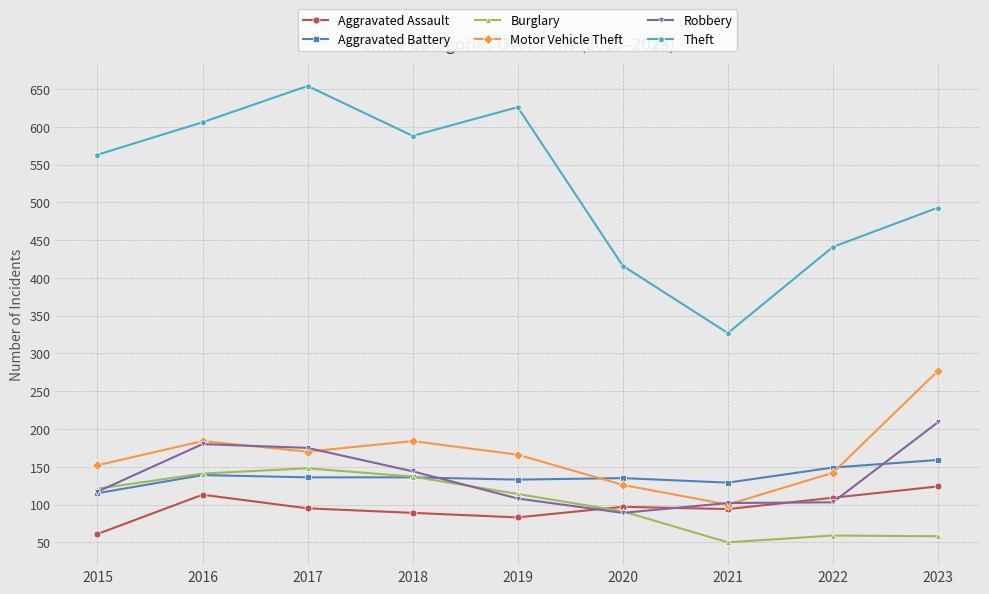

Which category has the lowest value in the Aggravated Battery series?

2015